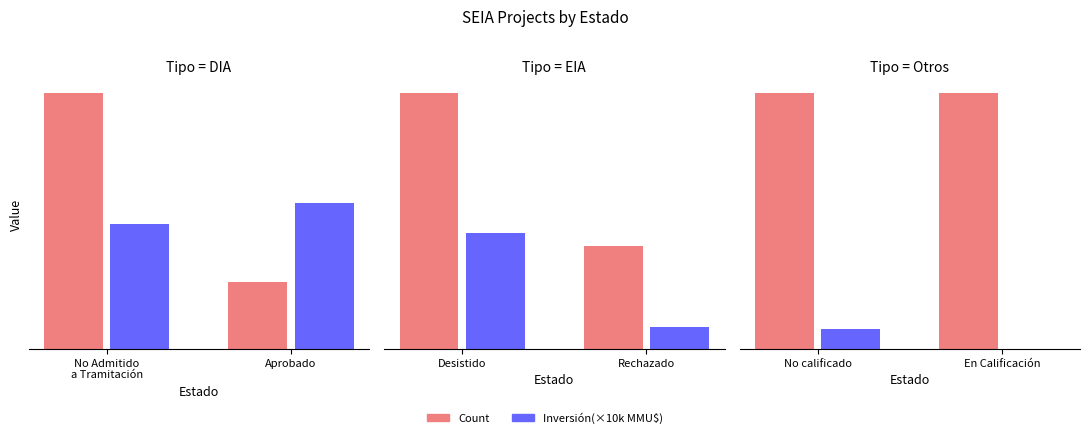

What is the total value across all series at No calificado?

1.1